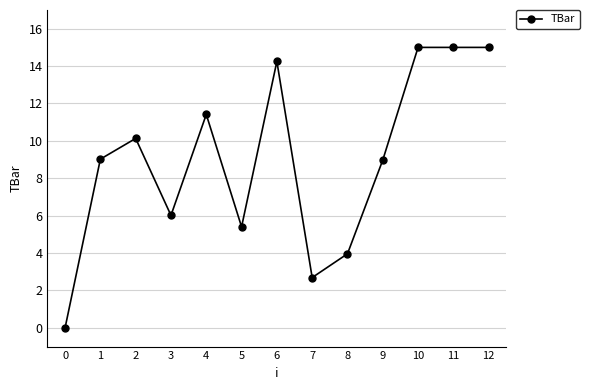

What is the value of the 12th point from the left?

15.0